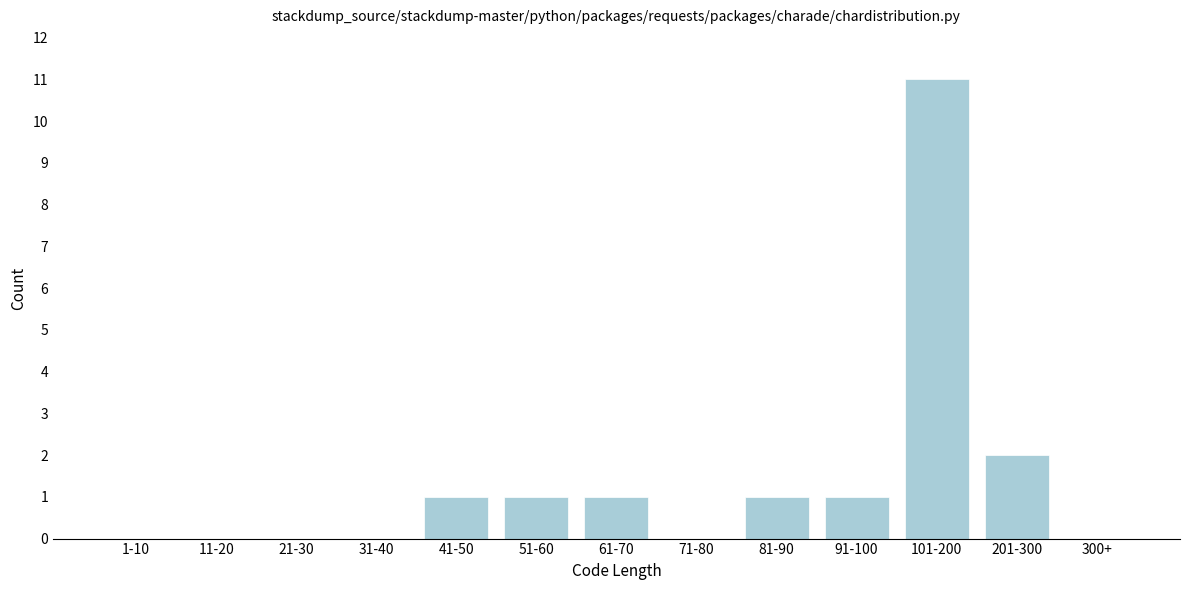

Reading left to right, transcribe all the data shown in this chart.

1-10=0	11-20=0	21-30=0	31-40=0	41-50=1	51-60=1	61-70=1	71-80=0	81-90=1	91-100=1	101-200=11	201-300=2	300+=0